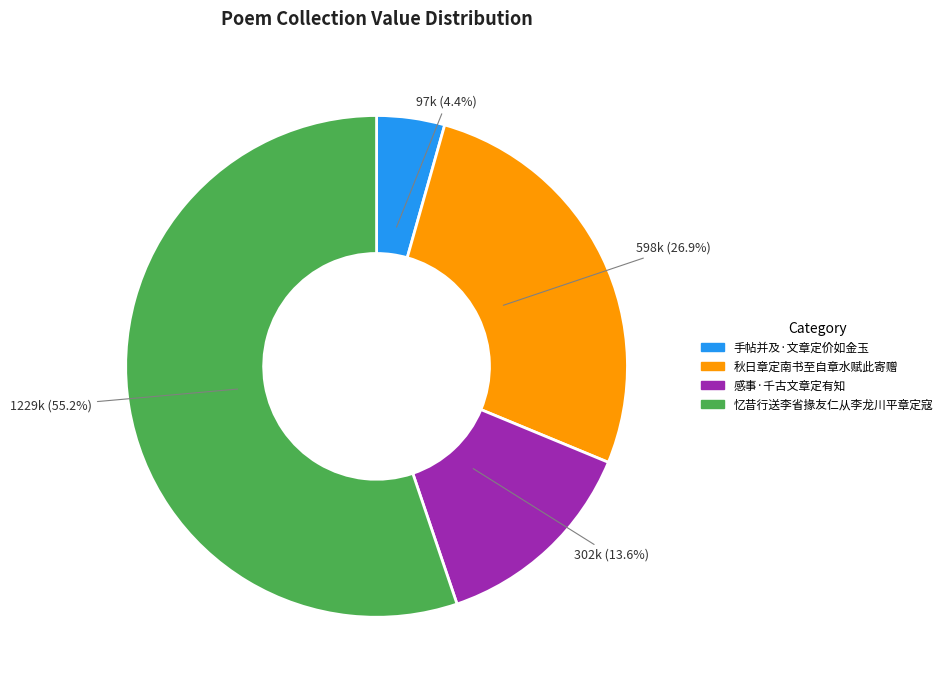

To the nearest percent, what percentage of the pie is 手帖并及·文章定价如金玉?

4%